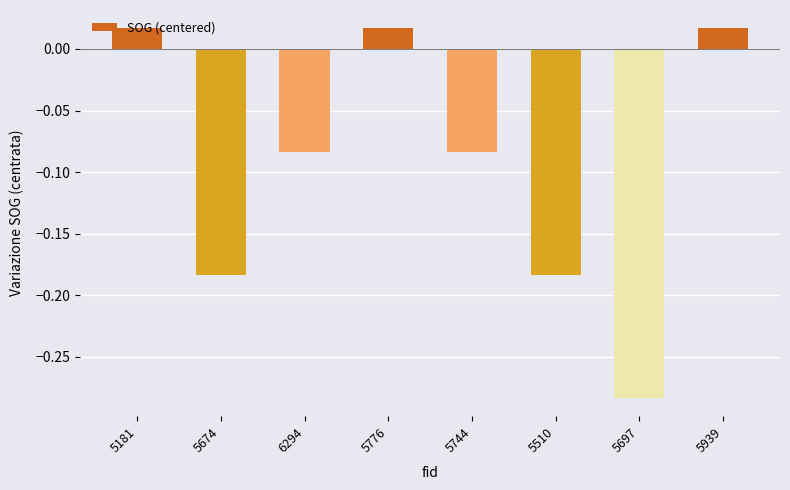

Does the chart contain stacked bars?

No